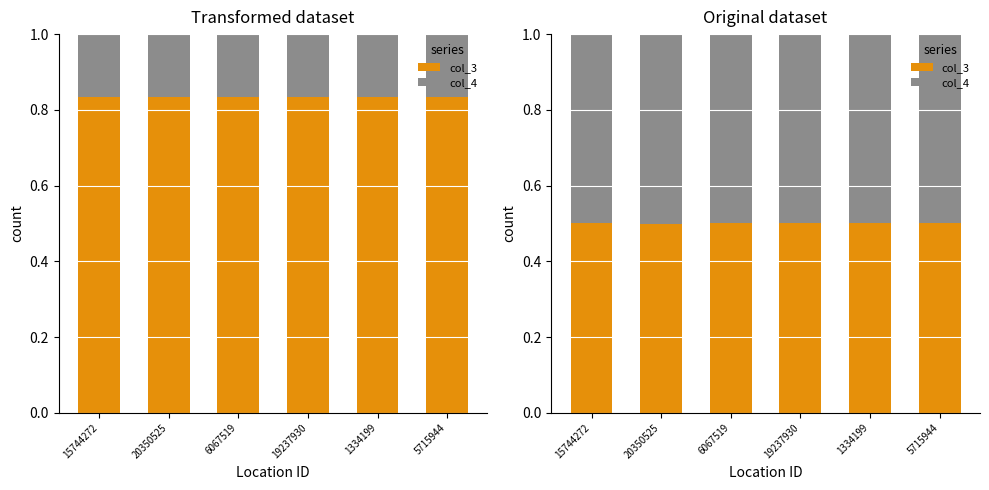

Count the number of data series in this chart.

2